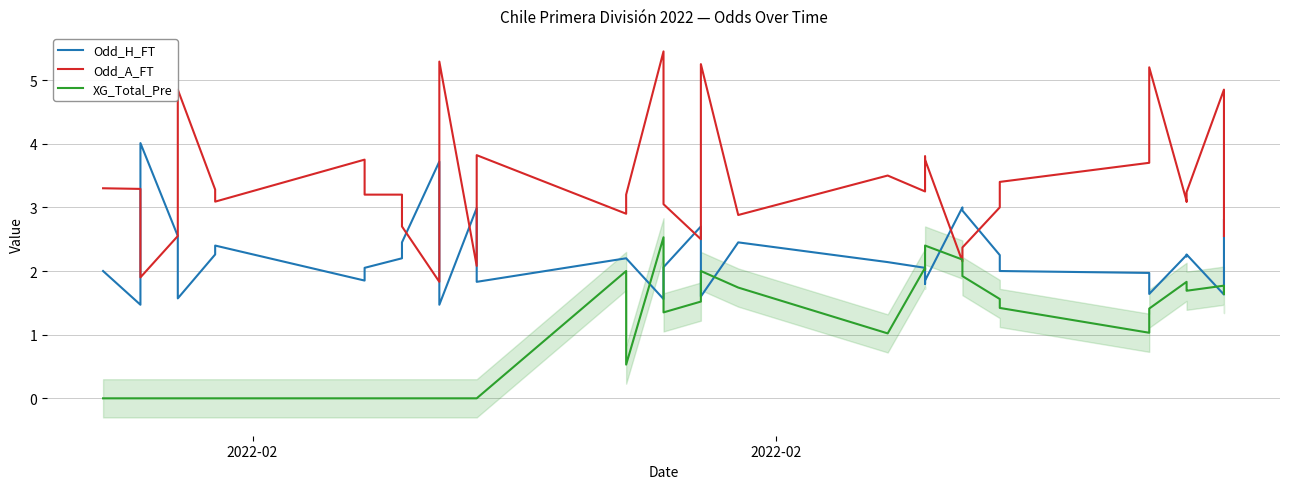

Is the value of Odd_H_FT at 9 greater than the value of XG_Total_Pre at 36?

Yes